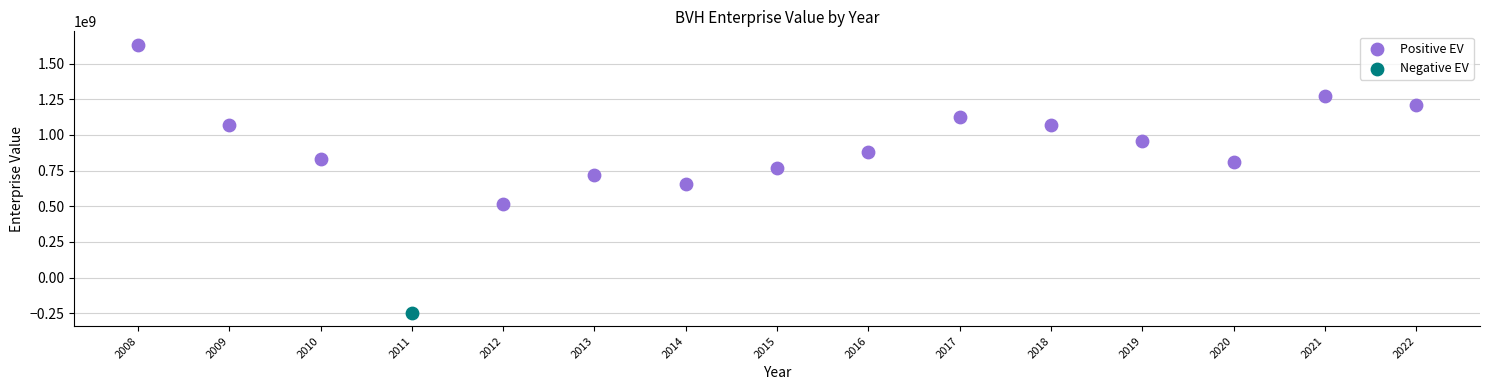

What are all the series names shown in the legend?

Positive EV, Negative EV